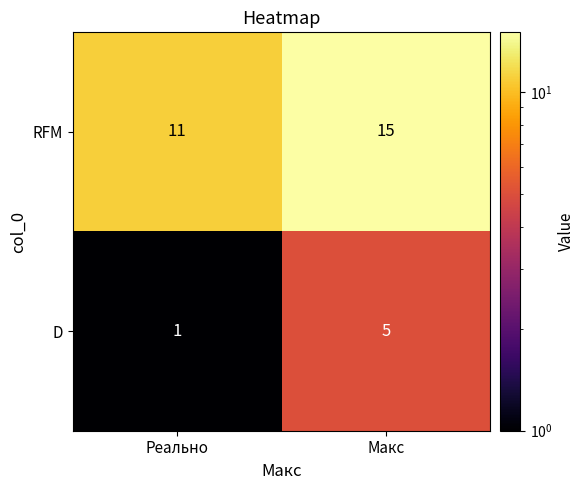

True or false: RFM has a value of 15 at Макс.

True